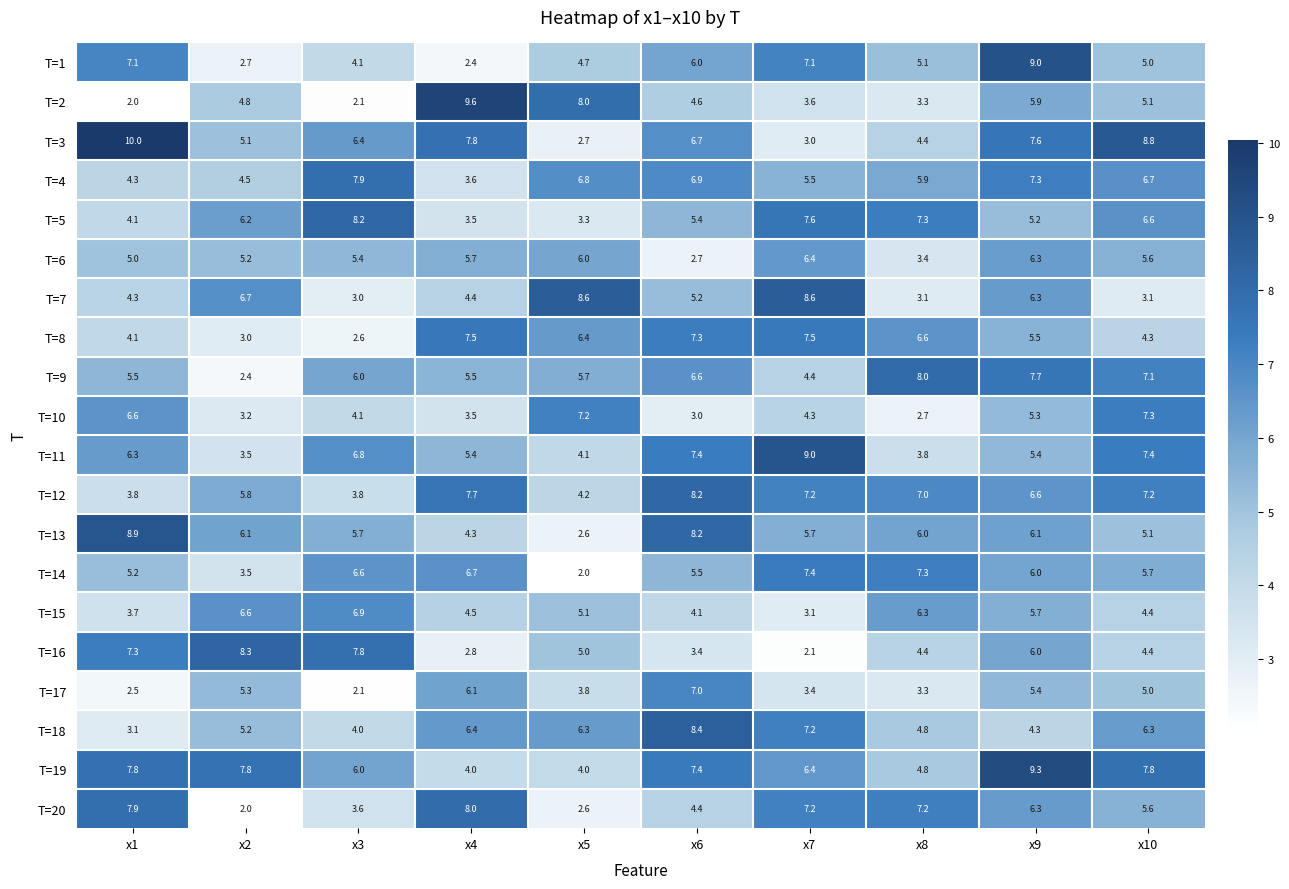

Which series has the largest total across all categories?

T=19